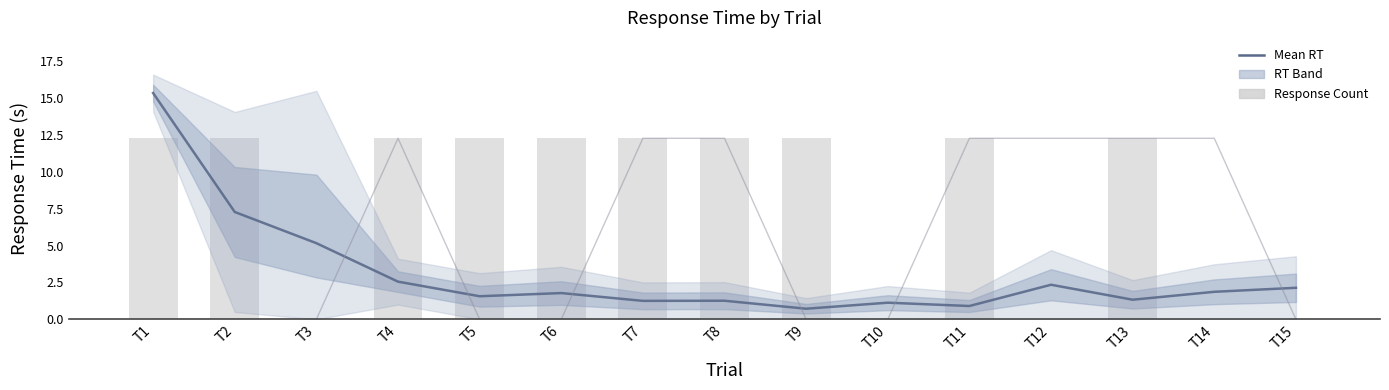

Rank the series by their maximum value, from highest to lowest.

mean_rt, or, resp